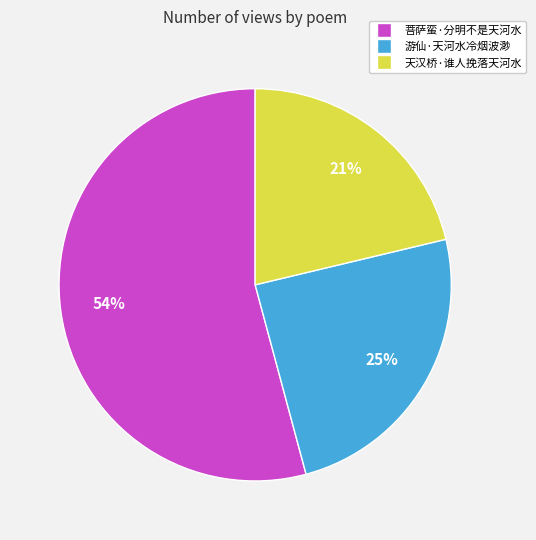

Rank the categories by value from lowest to highest.

天汉桥·谁人挽落天河水, 游仙·天河水冷烟波渺, 菩萨蛮·分明不是天河水